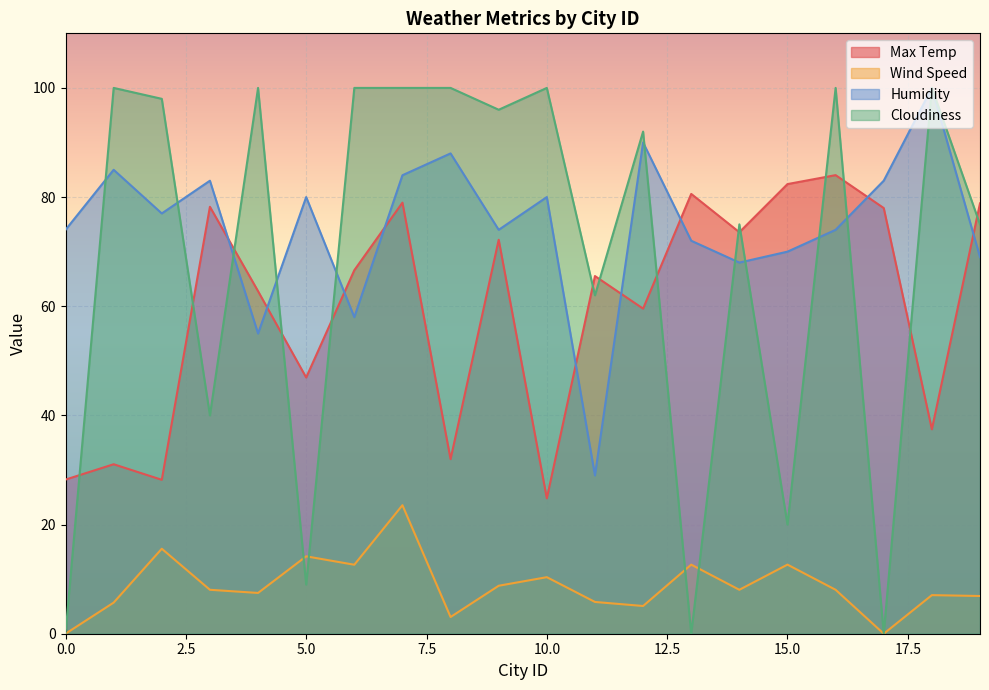

How many lines are shown in the chart?

4